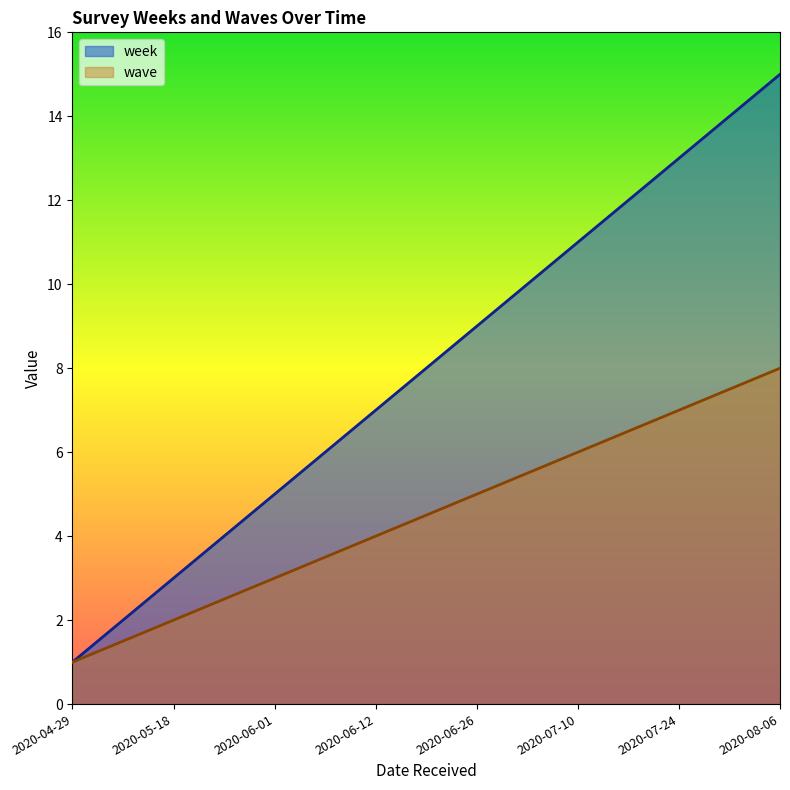

At which label does week reach its minimum?

2020-04-29